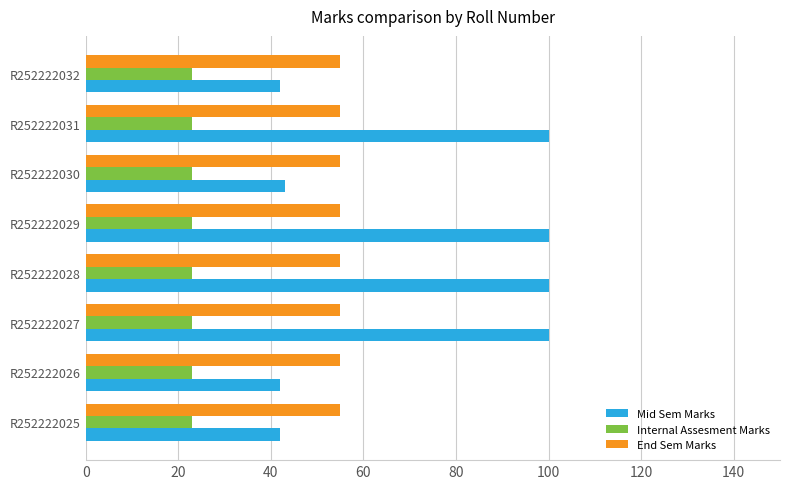

How many distinct data groups are displayed?

3